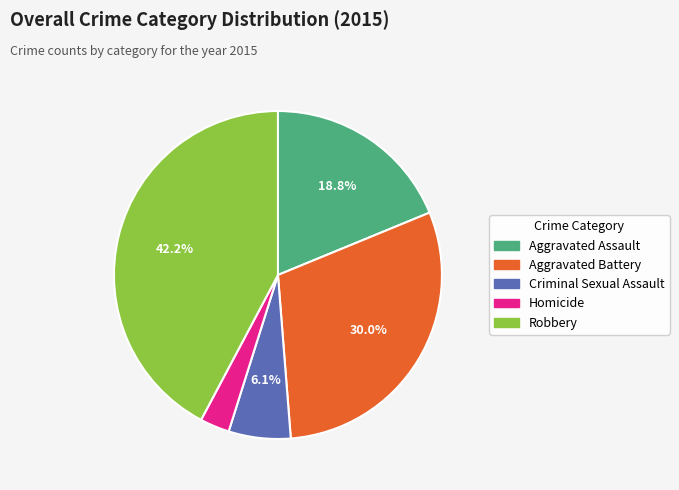

Is it true that Aggravated Assault is 33% of the pie?

False